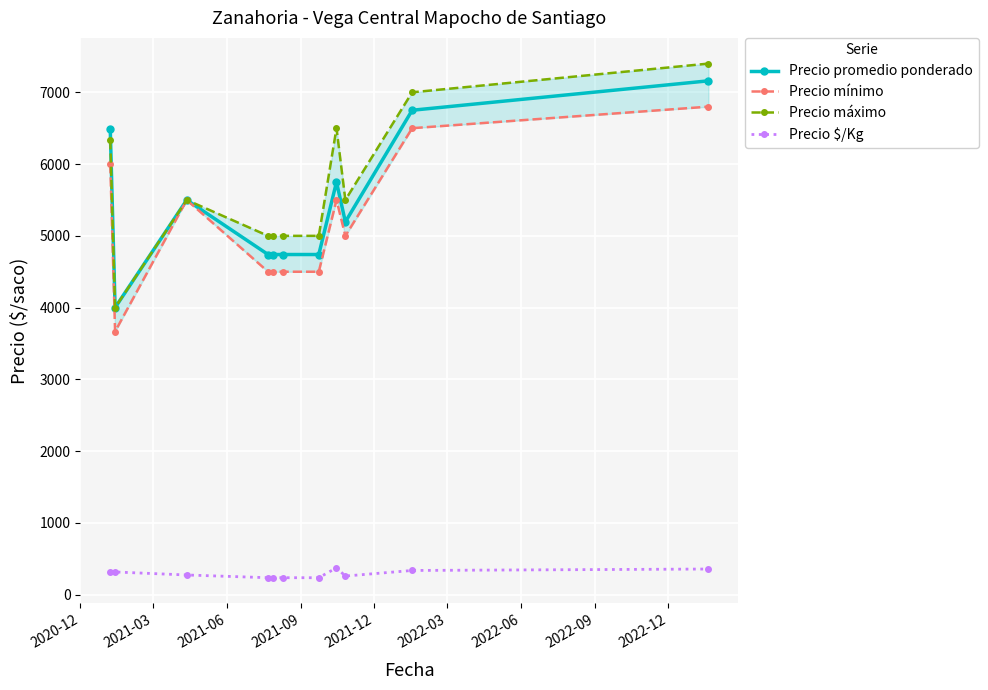

True or false: Precio promedio ponderado and Precio $/Kg intersect in this chart.

False